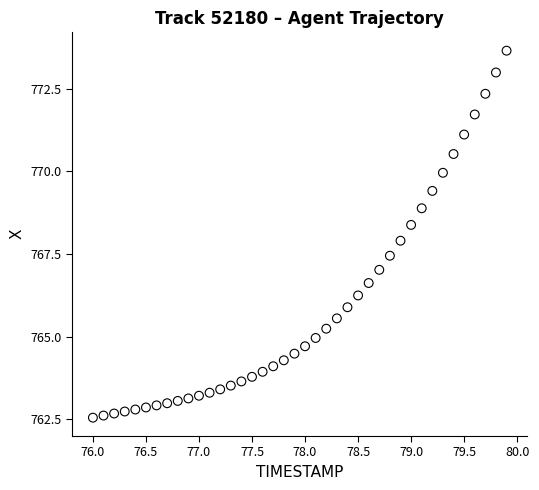

What is the range of Y values (max minus min)?

11.1